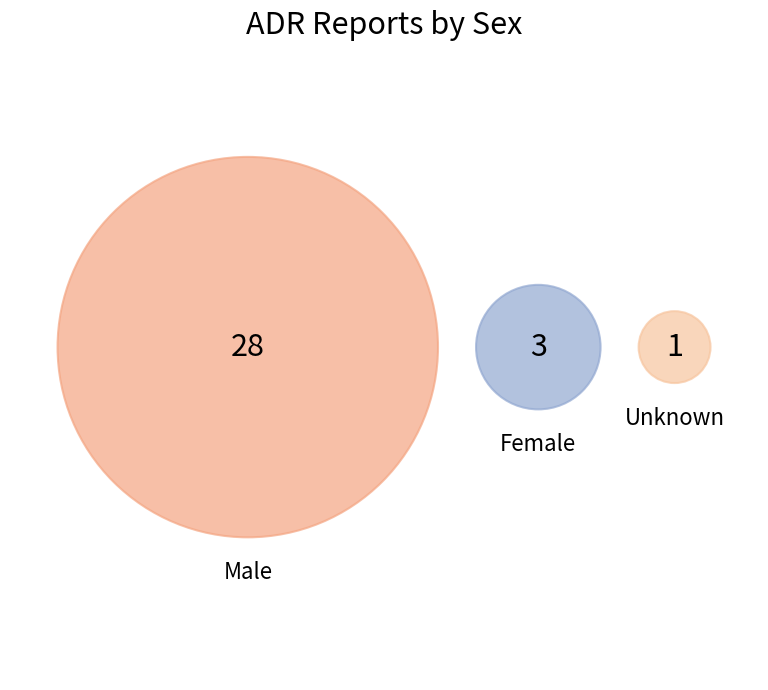

The Unknown slice represents 3% of the pie. True or false?

True